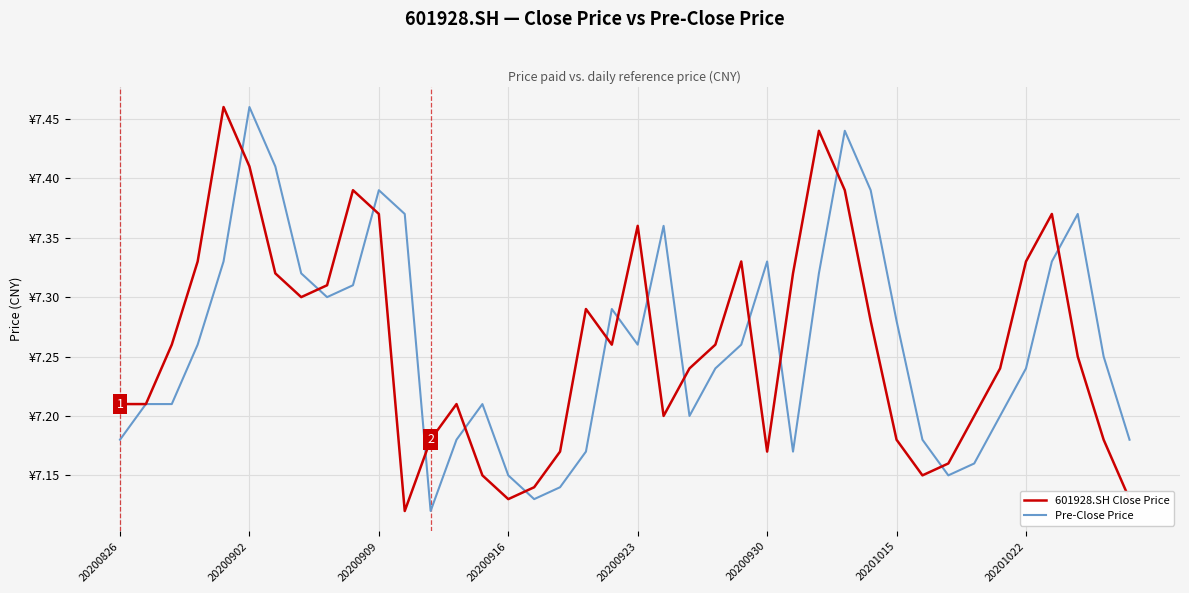

What are all the series names shown in the legend?

601928.SH Close Price, Pre-Close Price